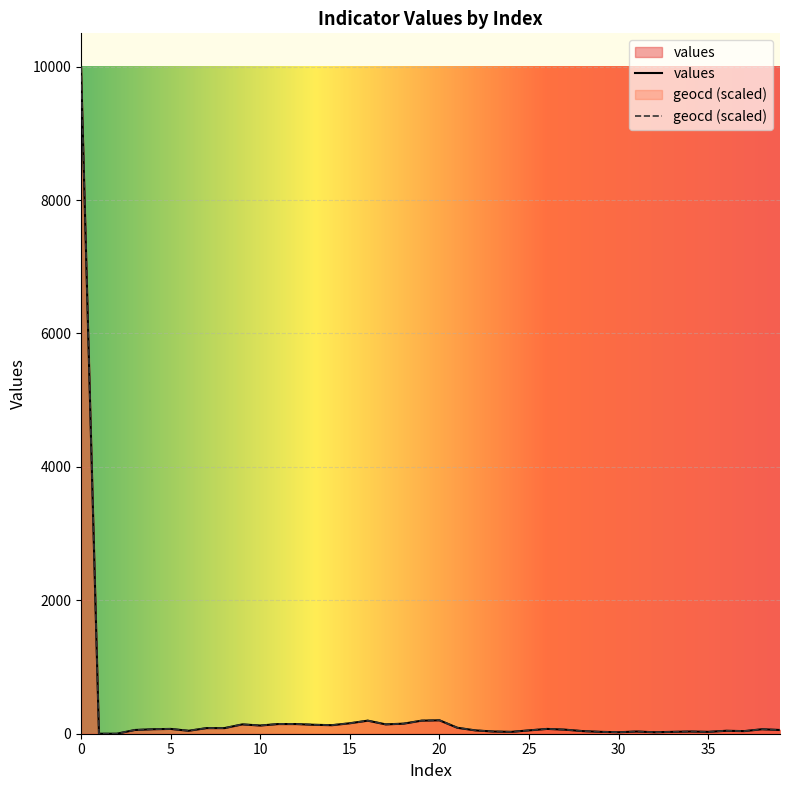

What is the value of the values point at the 6th from the left?

72.0